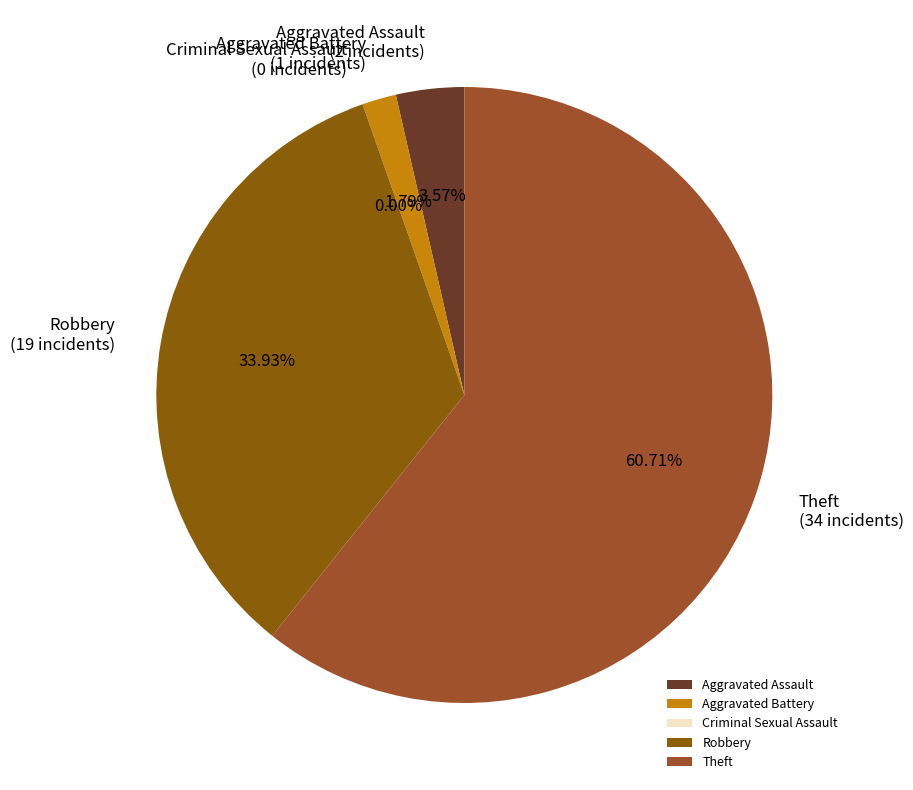

Does any single category account for the majority?

Yes